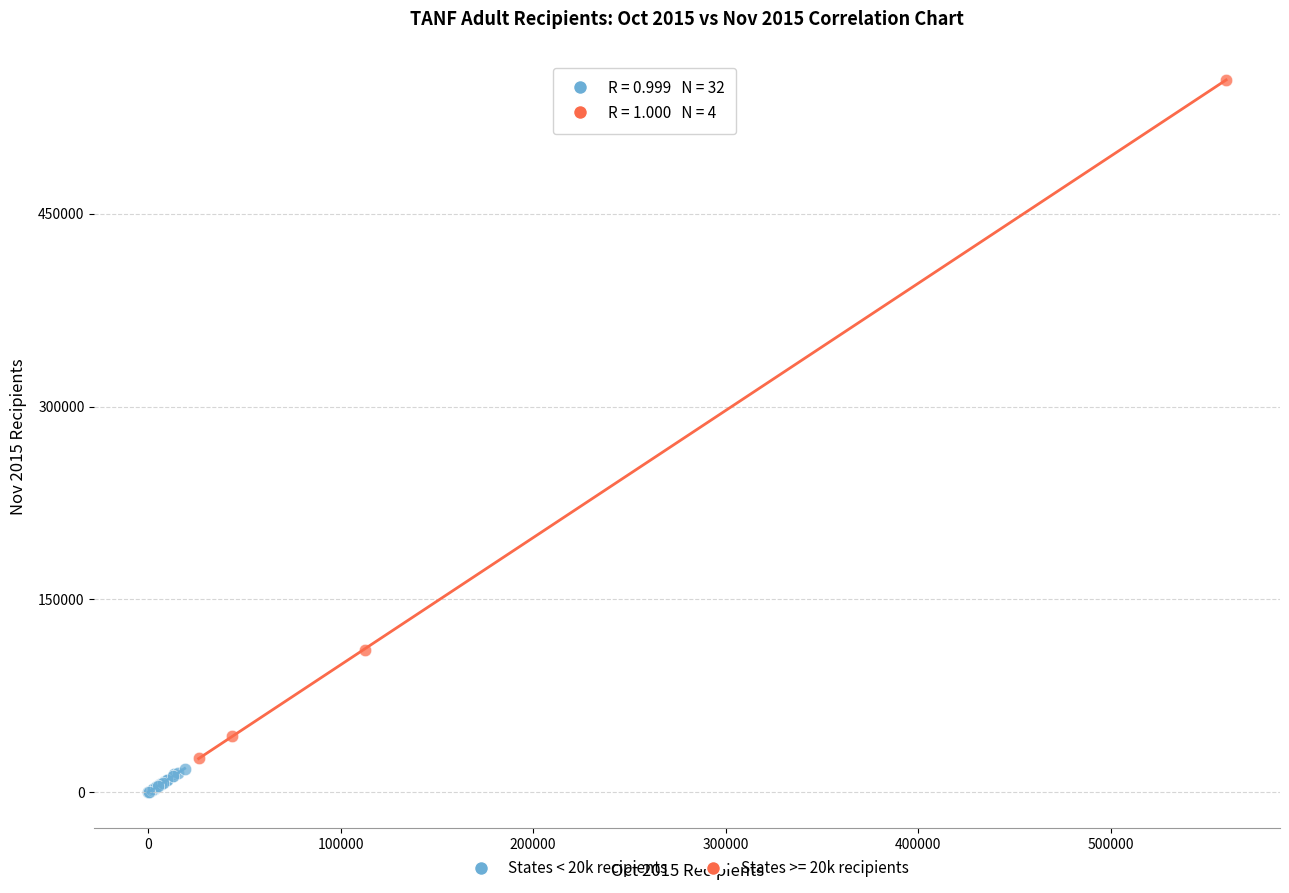

Which series has the largest Y range (max minus min)?

States >= 20k recipients